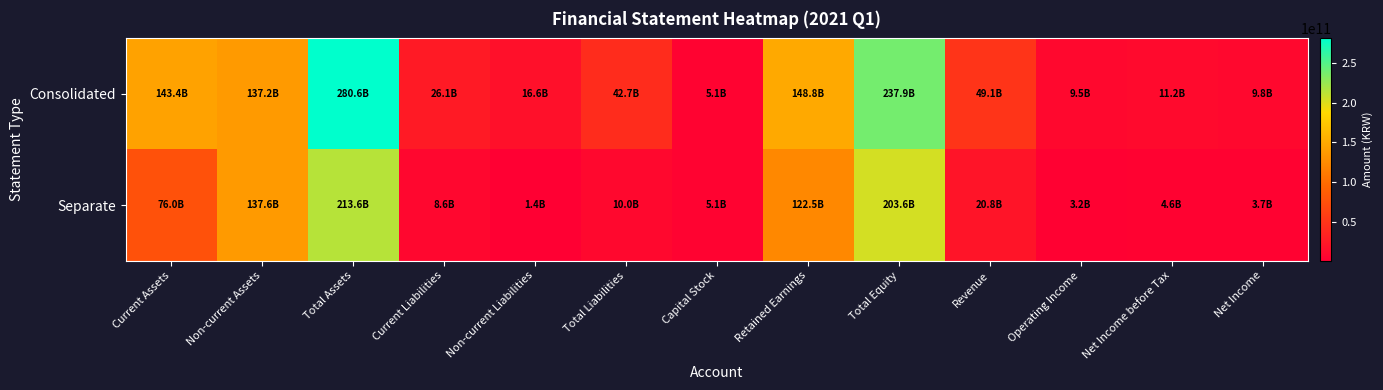

List the series in order of their overall mean, highest first.

Consolidated, Separate